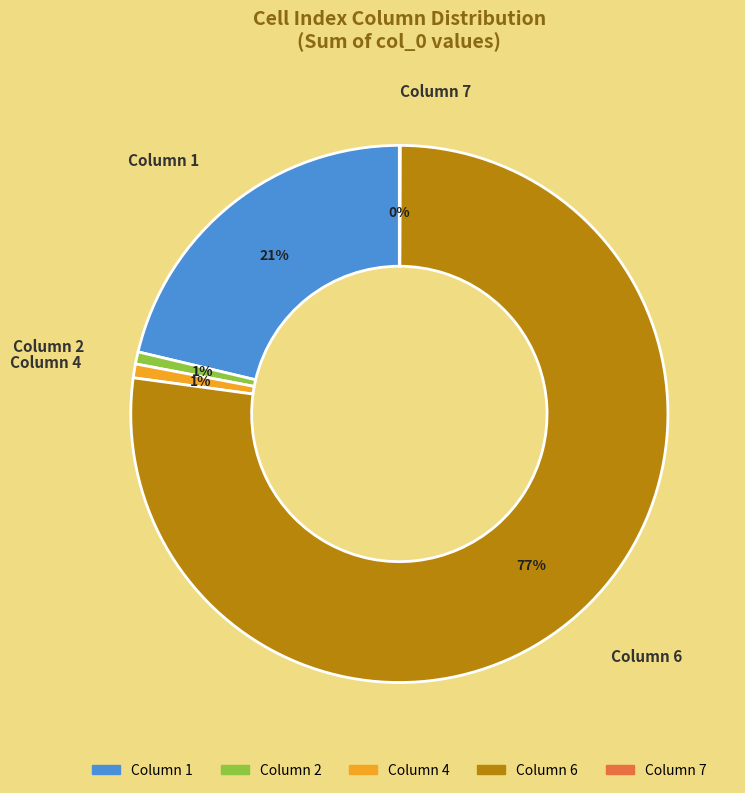

Which category has the biggest portion of the pie?

Column 6